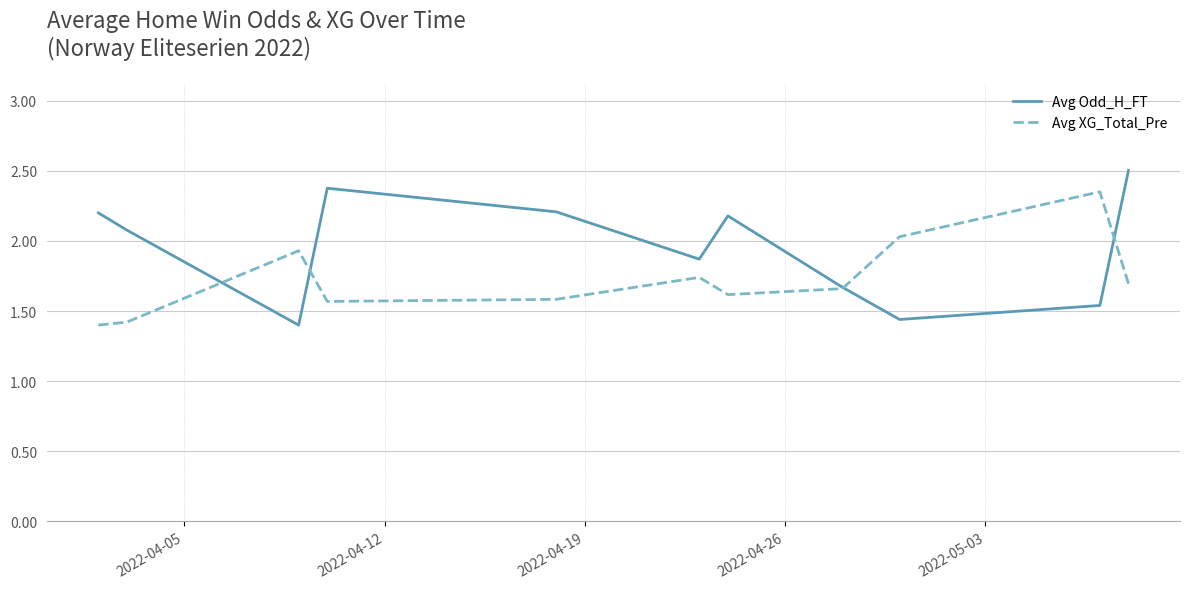

Which series has the largest total across all categories?

Avg Odd_H_FT